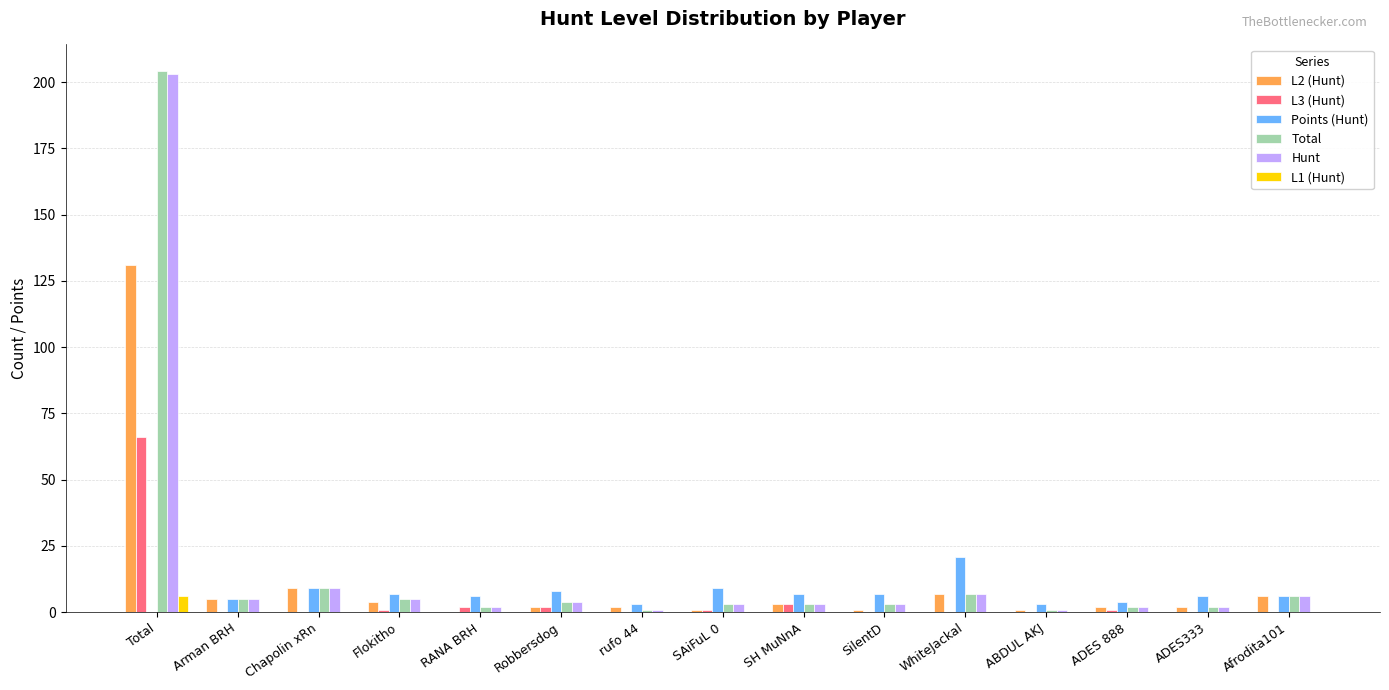

Which category has the highest value across all series?

Total